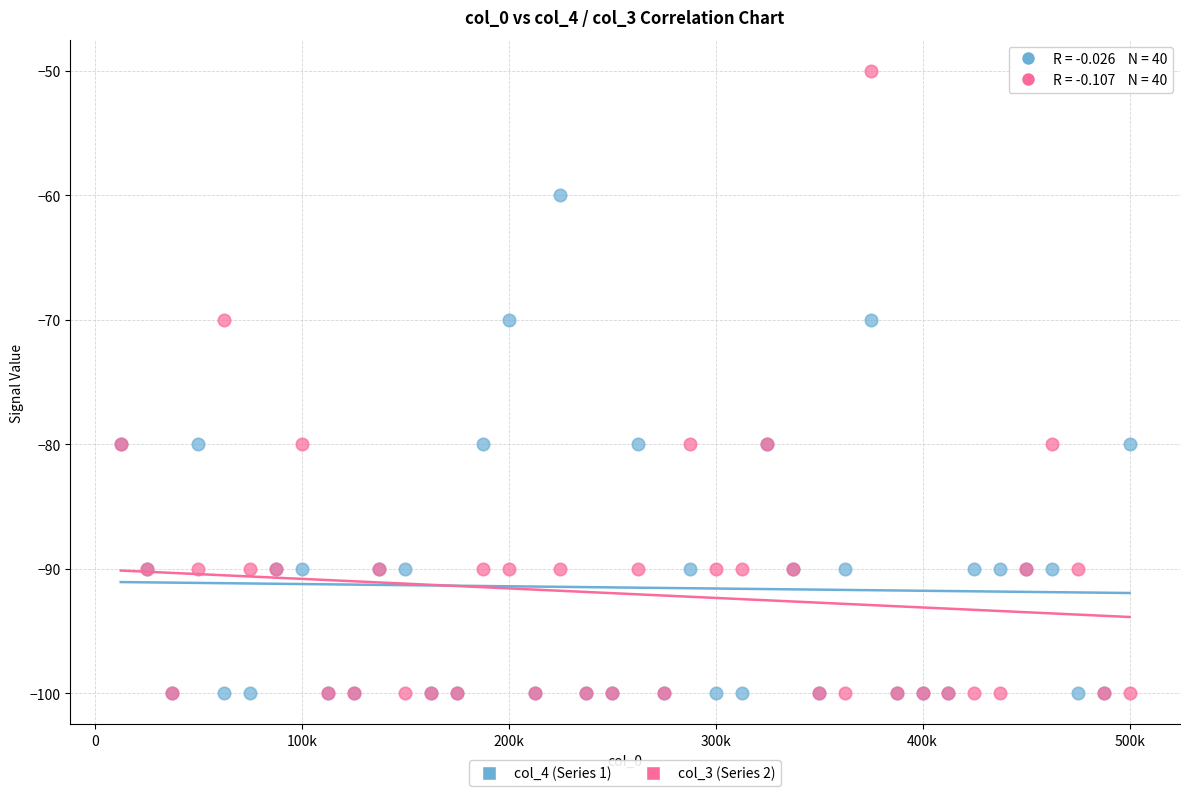

What are all the series names shown in the legend?

col_4 (Series 1), col_3 (Series 2)